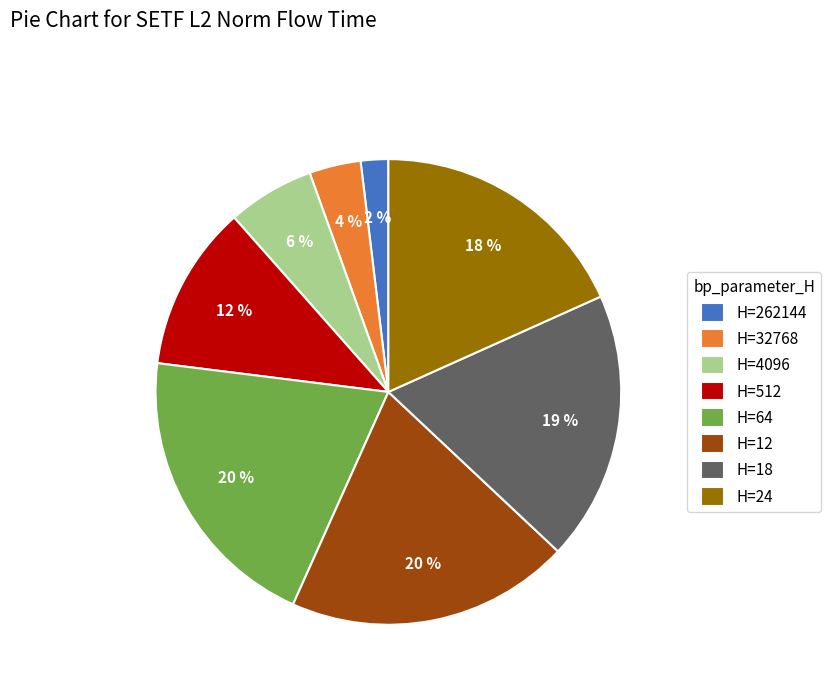

Is there a majority slice in this chart?

No